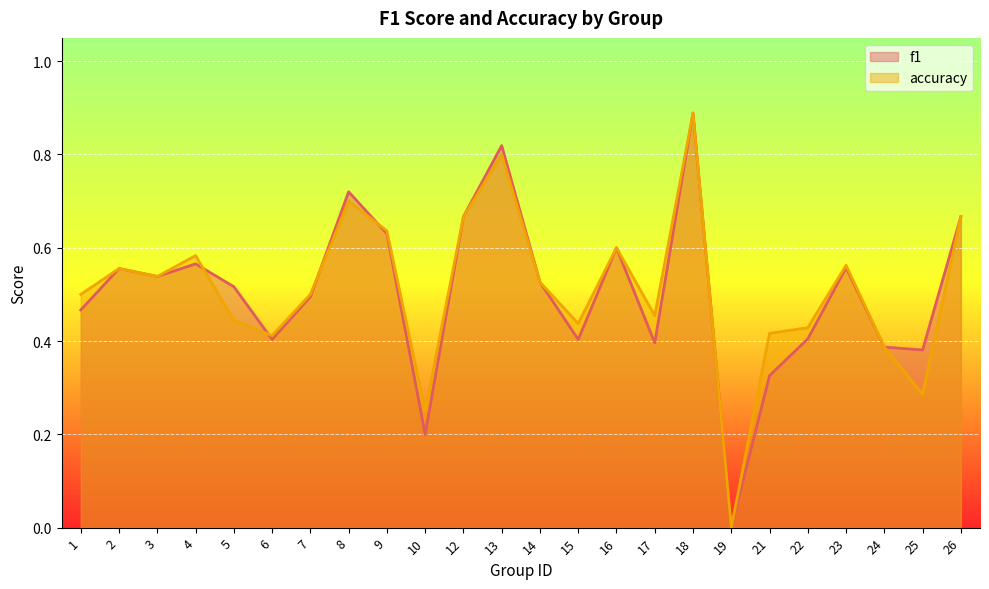

At which category does the chart reach its minimum across all series?

19